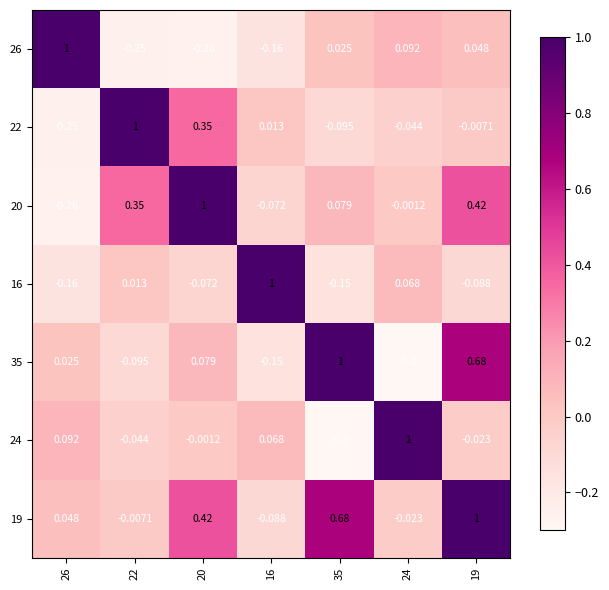

Is the value of 20 at 19 greater than the value of 26 at 26?

No